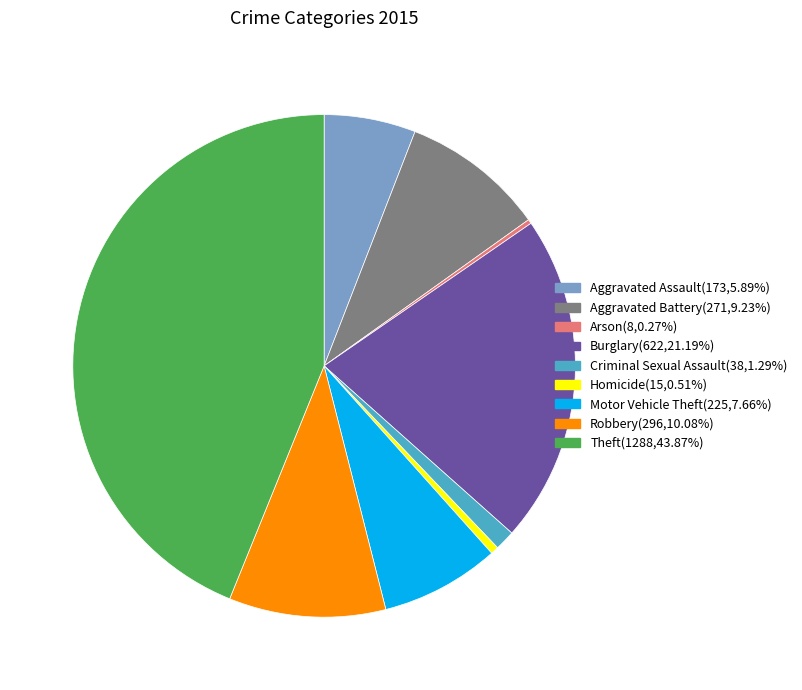

Do Robbery(296,10.08%) and Criminal Sexual Assault(38,1.29%) together represent more than half of the pie?

No